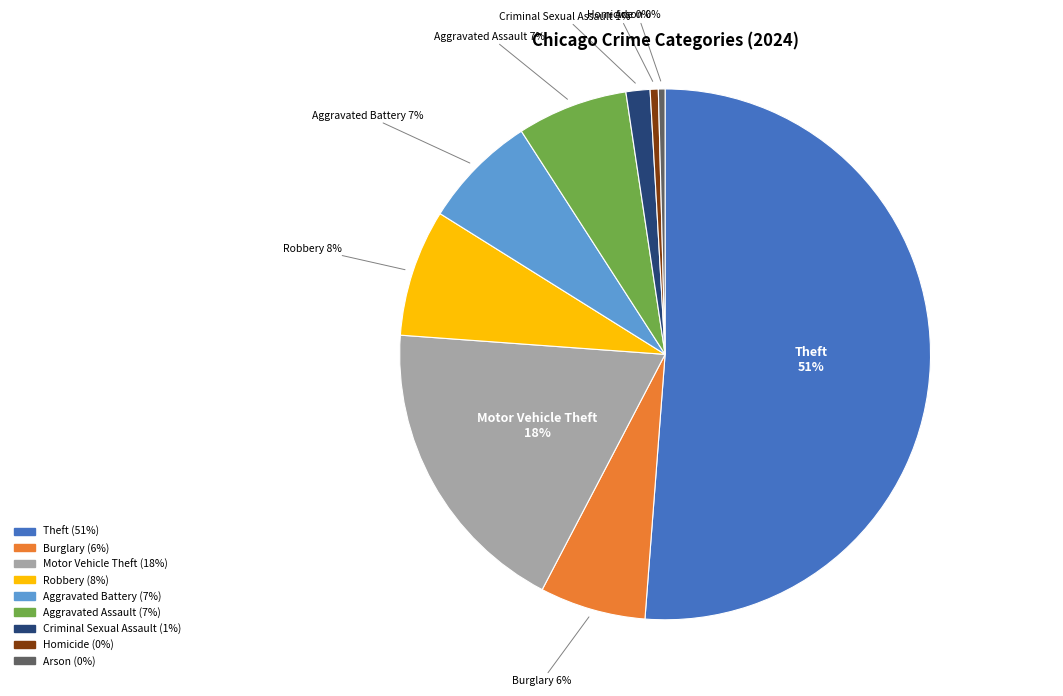

Between Theft and Burglary, which is larger?

Theft